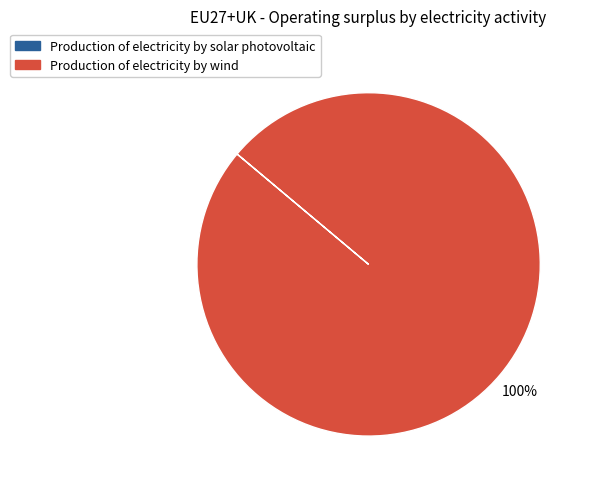

Which category accounts for the majority?

Production of electricity by wind